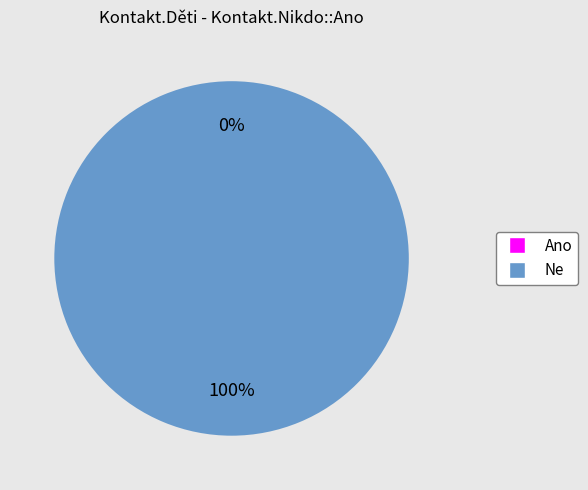

Which category has the smallest portion of the pie?

Ano